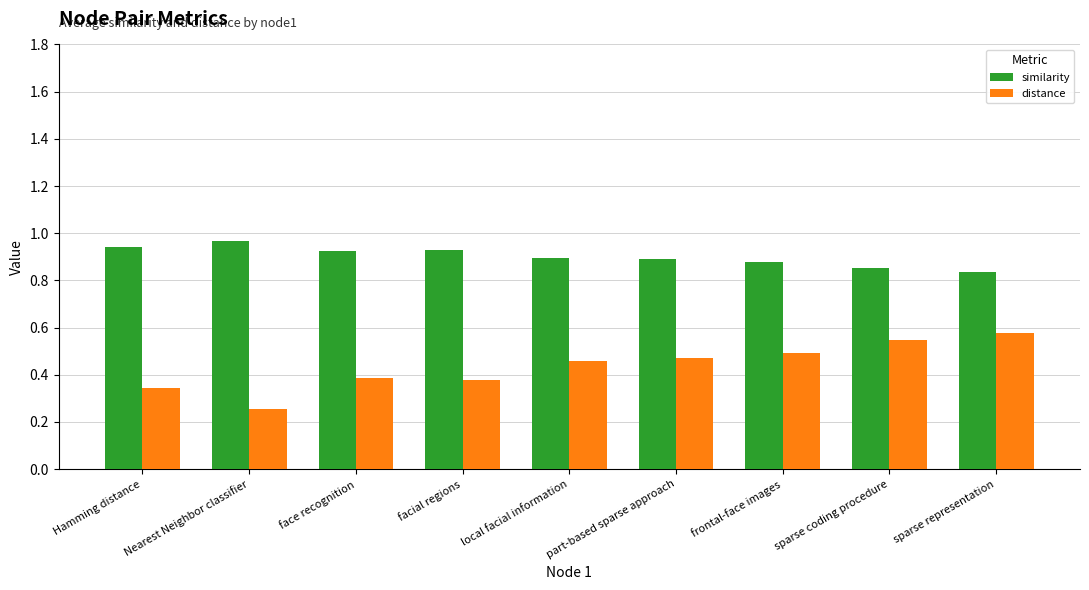

What is the difference between the highest and lowest values at Nearest Neighbor classifier?

0.7